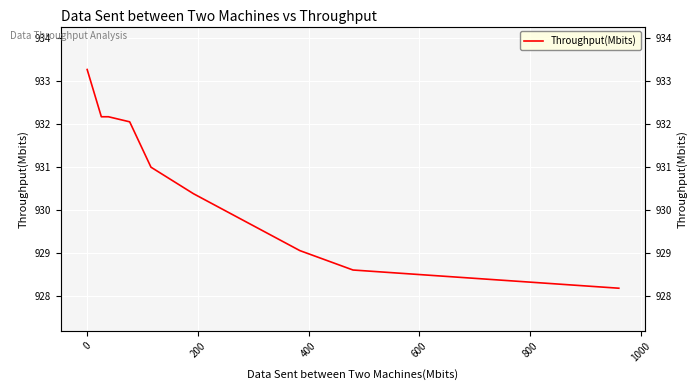

What is the ratio of the value at 200 to the value at 400?

1.0